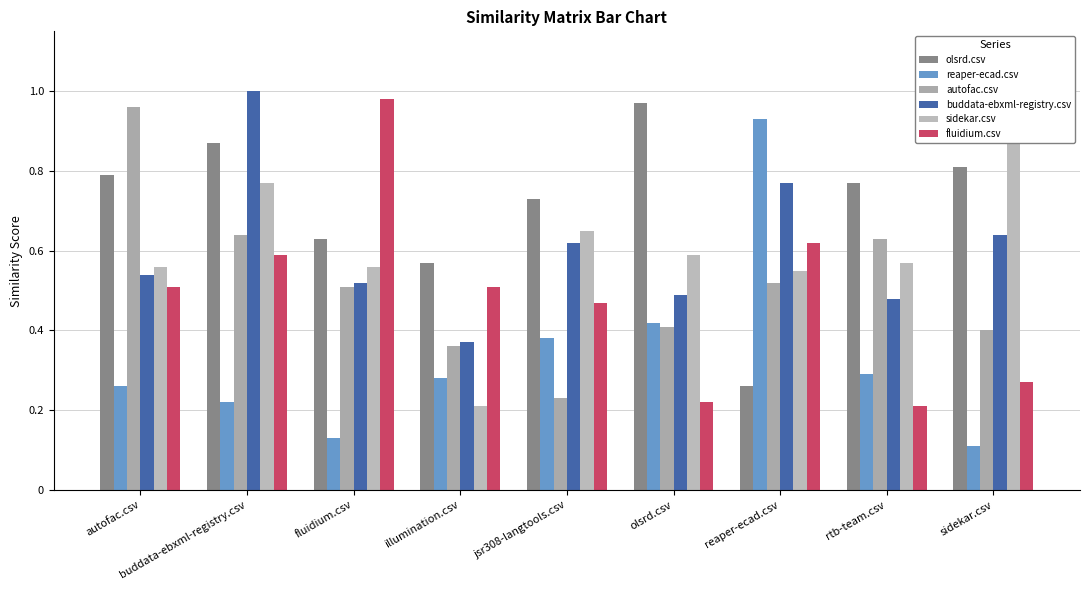

What is the highest value of the olsrd.csv series?

1.0